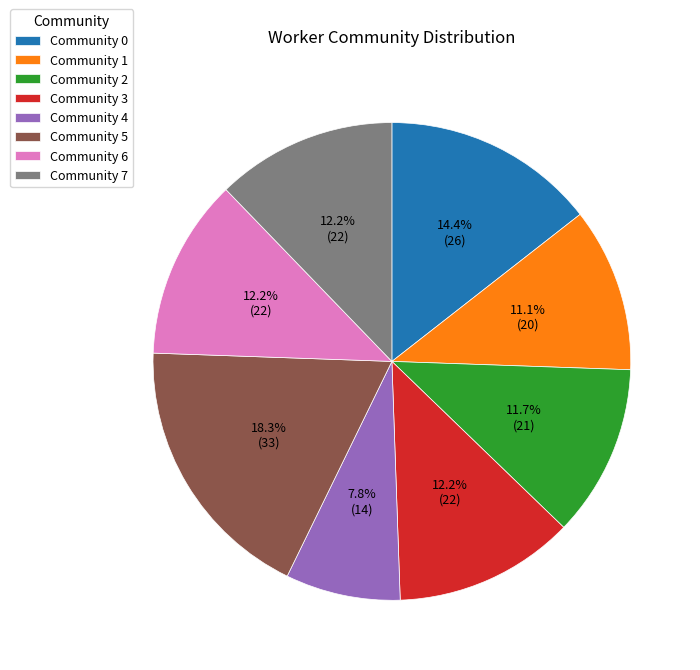

What portion of the pie excludes Community 1?

88.9%